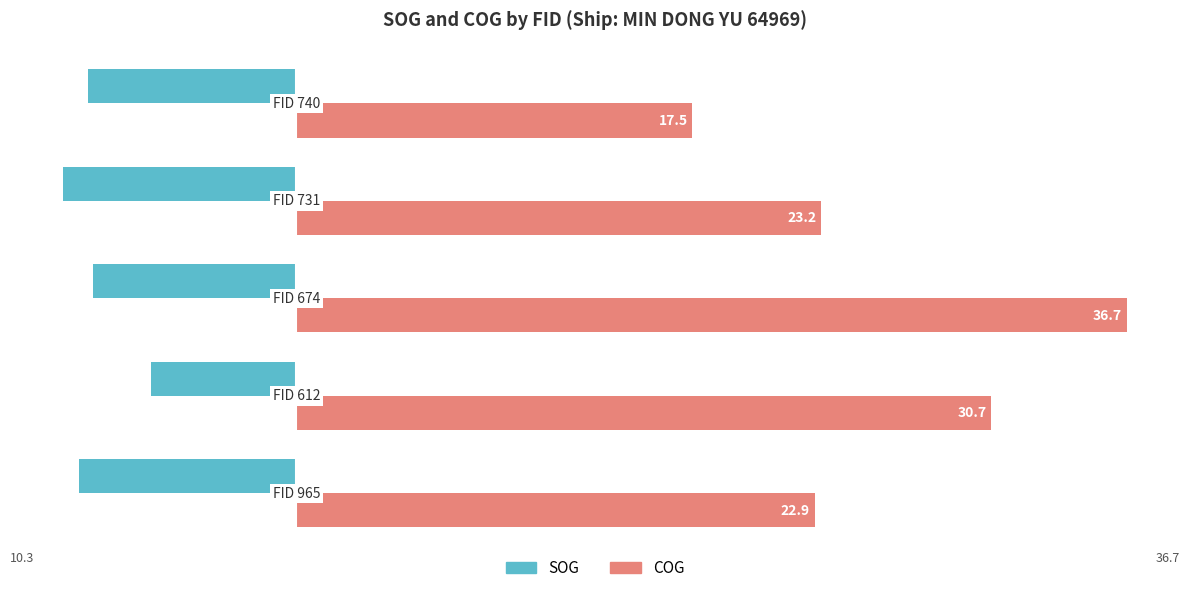

What is the difference between the maximum and minimum values in the COG series?

19.2